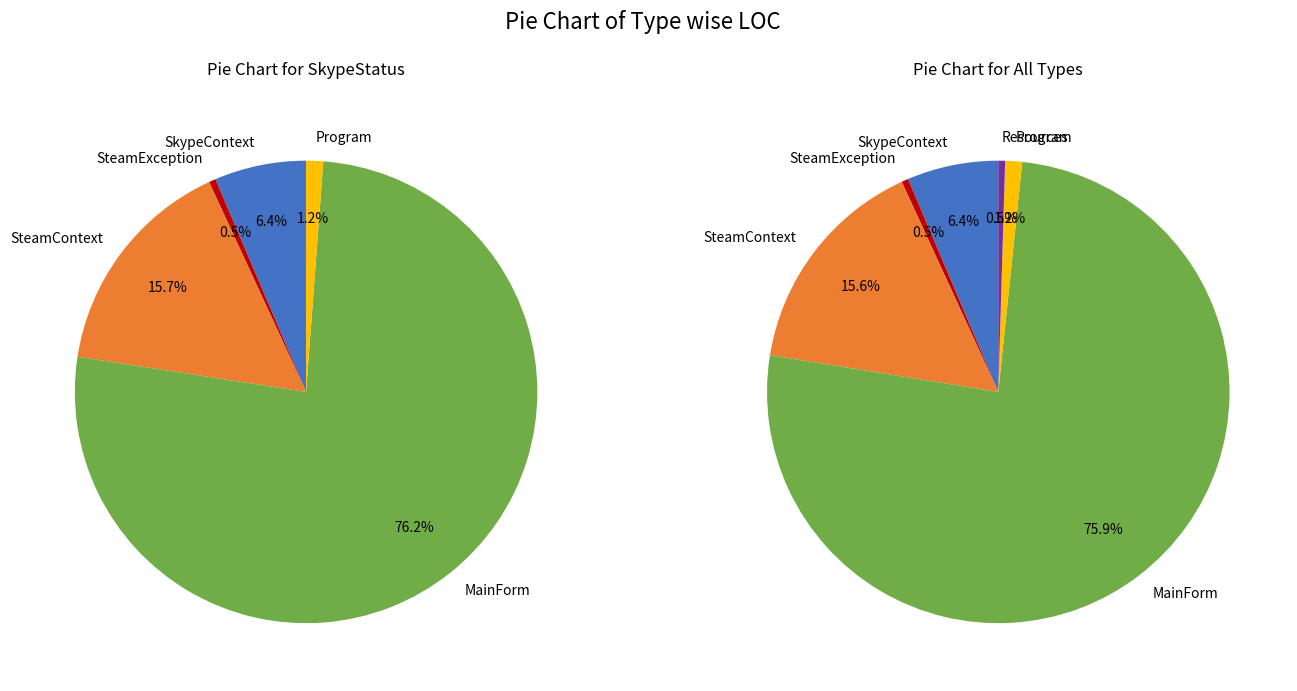

The SkypeContext slice represents 12% of the pie. True or false?

False